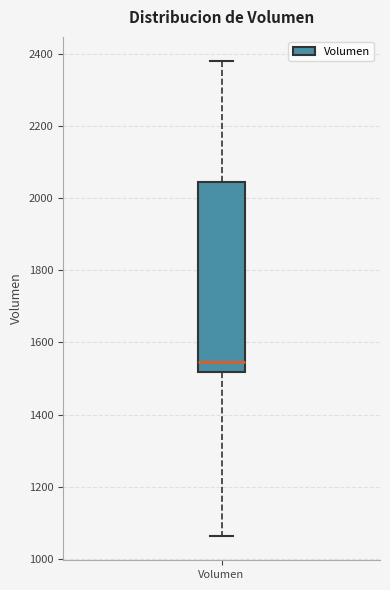

Where is the upper edge of the box for Volumen on the y-axis? The values are not printed on the chart, so give them approximately, as read against the axis.

2040